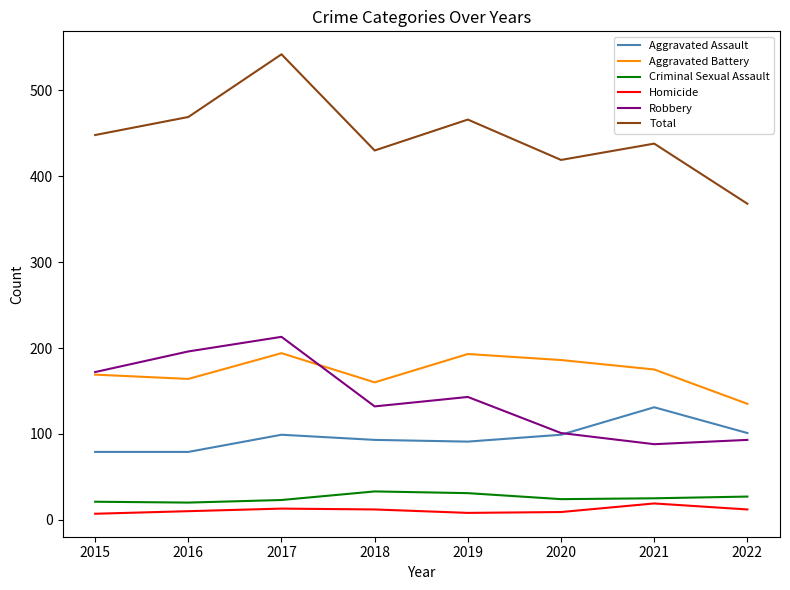

What is the difference between the maximum and second lowest values in the Aggravated Battery series?

34